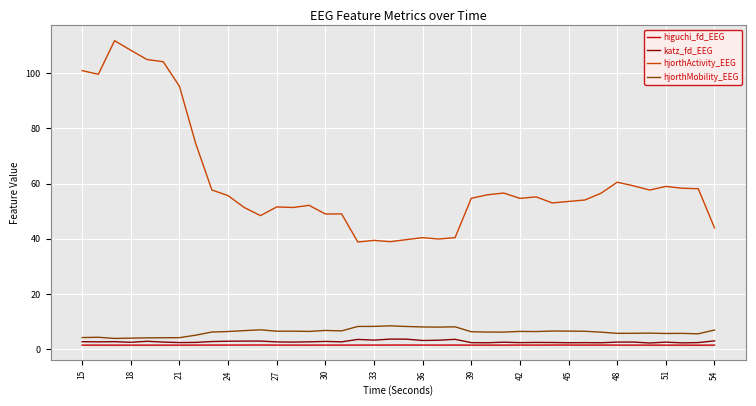

Which series has the widest spread of values?

hjorthActivity_EEG